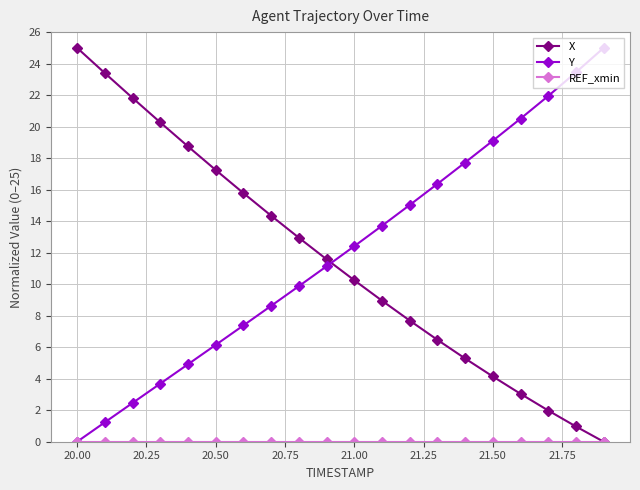

True or false: X and Y intersect in this chart.

True